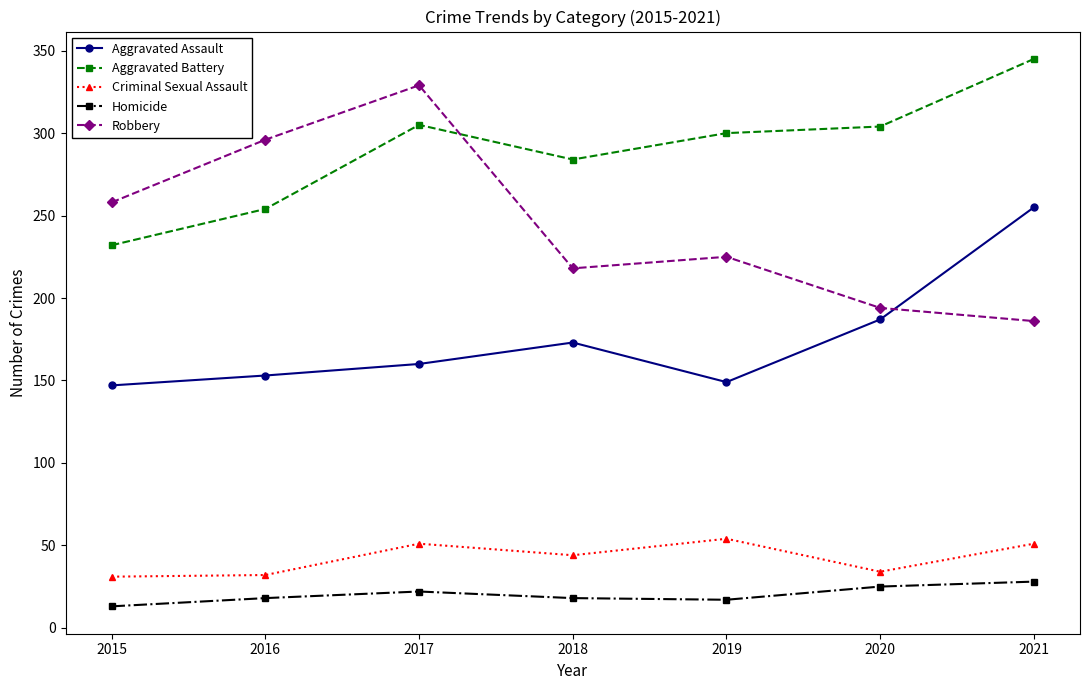

Is this an area chart (filled region under the line)?

No